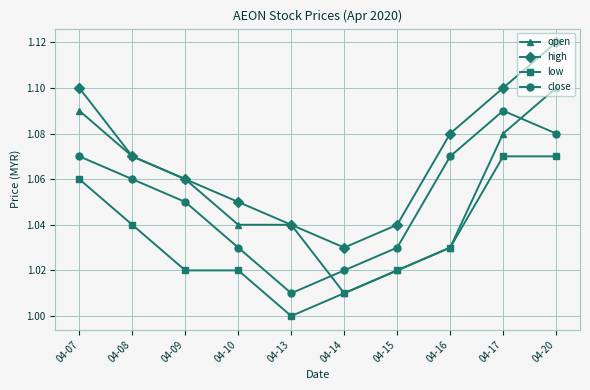

How many interior local valleys does the high series have?

1